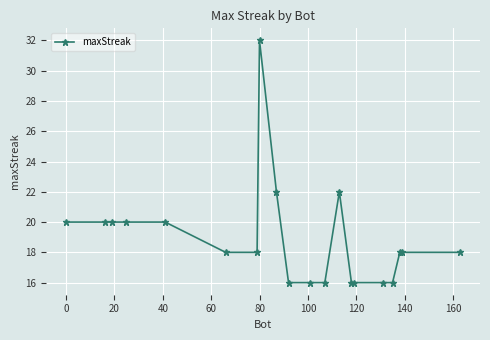

What is the value of the 10th point from the left?

16